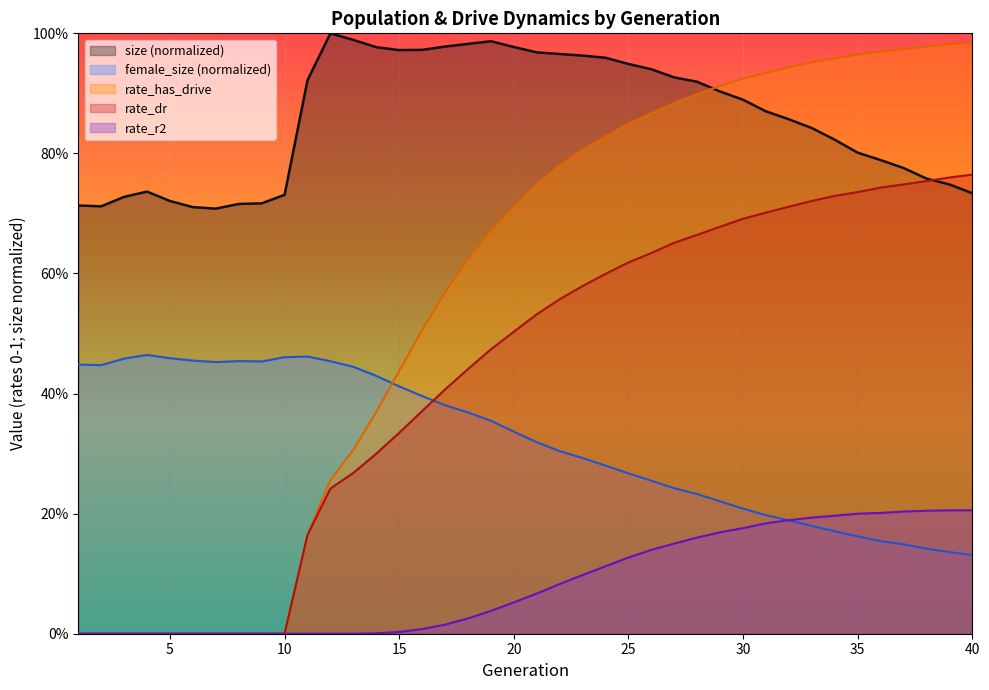

At which category does the chart reach its minimum across all series?

1